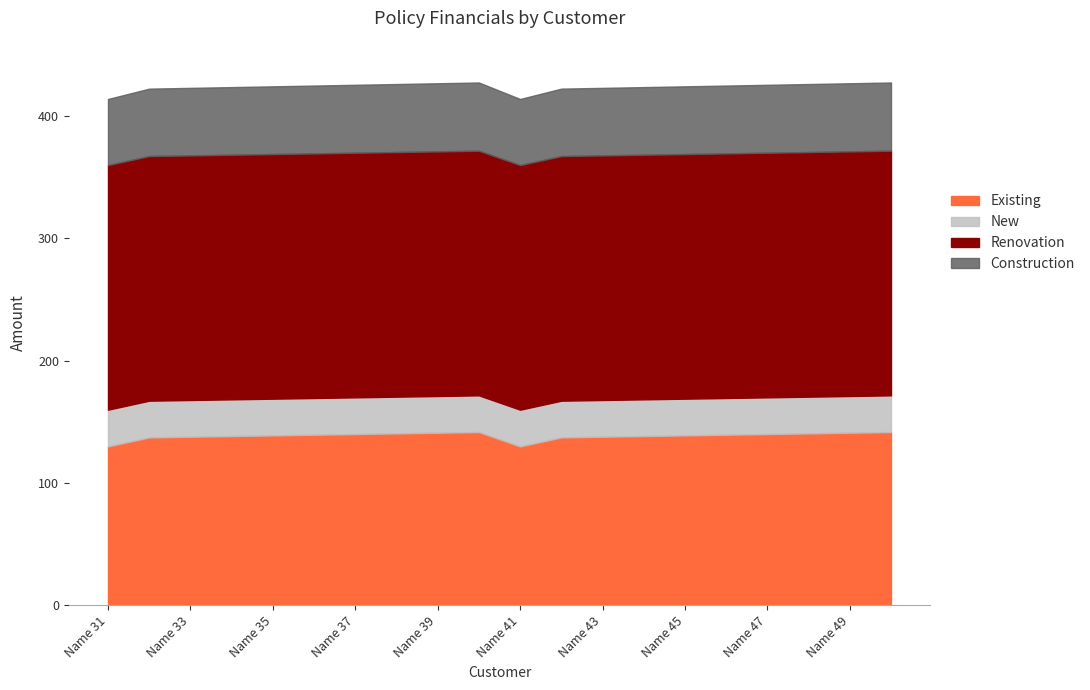

What is the highest value of the Existing series?

141.7